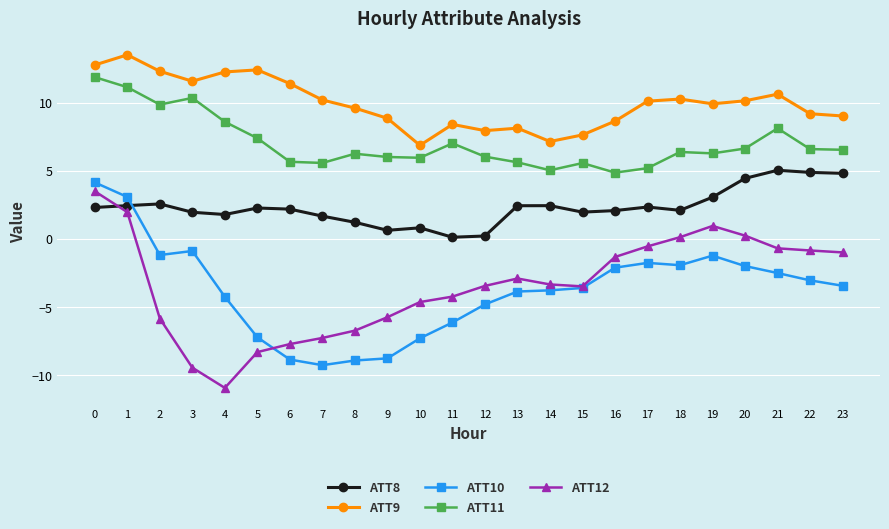

The ATT11 series shows 8.2 at 15. True or false?

False